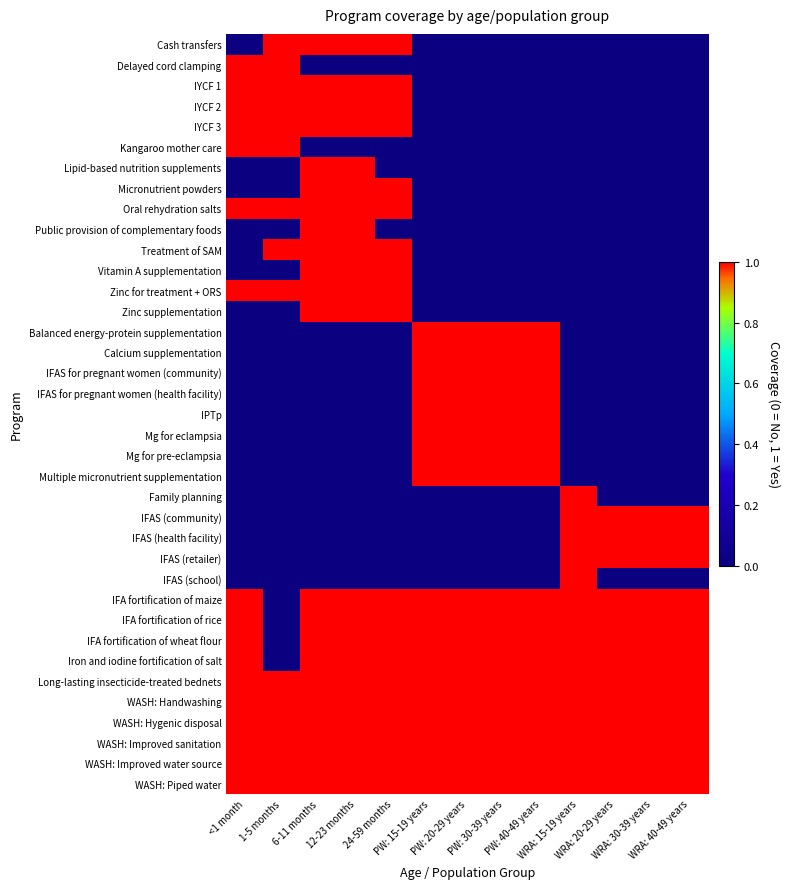

Reading right to left, what are all the values shown in this chart?

Cash transfers: WRA: 40-49 years=0	WRA: 30-39 years=0	WRA: 20-29 years=0	WRA: 15-19 years=0	PW: 40-49 years=0	PW: 30-39 years=0	PW: 20-29 years=0	PW: 15-19 years=0	24-59 months=1	12-23 months=1	6-11 months=1	1-5 months=1	<1 month=0
Delayed cord clamping: WRA: 40-49 years=0	WRA: 30-39 years=0	WRA: 20-29 years=0	WRA: 15-19 years=0	PW: 40-49 years=0	PW: 30-39 years=0	PW: 20-29 years=0	PW: 15-19 years=0	24-59 months=0	12-23 months=0	6-11 months=0	1-5 months=1	<1 month=1
IYCF 1: WRA: 40-49 years=0	WRA: 30-39 years=0	WRA: 20-29 years=0	WRA: 15-19 years=0	PW: 40-49 years=0	PW: 30-39 years=0	PW: 20-29 years=0	PW: 15-19 years=0	24-59 months=1	12-23 months=1	6-11 months=1	1-5 months=1	<1 month=1
IYCF 2: WRA: 40-49 years=0	WRA: 30-39 years=0	WRA: 20-29 years=0	WRA: 15-19 years=0	PW: 40-49 years=0	PW: 30-39 years=0	PW: 20-29 years=0	PW: 15-19 years=0	24-59 months=1	12-23 months=1	6-11 months=1	1-5 months=1	<1 month=1
IYCF 3: WRA: 40-49 years=0	WRA: 30-39 years=0	WRA: 20-29 years=0	WRA: 15-19 years=0	PW: 40-49 years=0	PW: 30-39 years=0	PW: 20-29 years=0	PW: 15-19 years=0	24-59 months=1	12-23 months=1	6-11 months=1	1-5 months=1	<1 month=1
Kangaroo mother care: WRA: 40-49 years=0	WRA: 30-39 years=0	WRA: 20-29 years=0	WRA: 15-19 years=0	PW: 40-49 years=0	PW: 30-39 years=0	PW: 20-29 years=0	PW: 15-19 years=0	24-59 months=0	12-23 months=0	6-11 months=0	1-5 months=1	<1 month=1
Lipid-based nutrition supplements: WRA: 40-49 years=0	WRA: 30-39 years=0	WRA: 20-29 years=0	WRA: 15-19 years=0	PW: 40-49 years=0	PW: 30-39 years=0	PW: 20-29 years=0	PW: 15-19 years=0	24-59 months=0	12-23 months=1	6-11 months=1	1-5 months=0	<1 month=0
Micronutrient powders: WRA: 40-49 years=0	WRA: 30-39 years=0	WRA: 20-29 years=0	WRA: 15-19 years=0	PW: 40-49 years=0	PW: 30-39 years=0	PW: 20-29 years=0	PW: 15-19 years=0	24-59 months=1	12-23 months=1	6-11 months=1	1-5 months=0	<1 month=0
Oral rehydration salts: WRA: 40-49 years=0	WRA: 30-39 years=0	WRA: 20-29 years=0	WRA: 15-19 years=0	PW: 40-49 years=0	PW: 30-39 years=0	PW: 20-29 years=0	PW: 15-19 years=0	24-59 months=1	12-23 months=1	6-11 months=1	1-5 months=1	<1 month=1
Public provision of complementary foods: WRA: 40-49 years=0	WRA: 30-39 years=0	WRA: 20-29 years=0	WRA: 15-19 years=0	PW: 40-49 years=0	PW: 30-39 years=0	PW: 20-29 years=0	PW: 15-19 years=0	24-59 months=0	12-23 months=1	6-11 months=1	1-5 months=0	<1 month=0
Treatment of SAM: WRA: 40-49 years=0	WRA: 30-39 years=0	WRA: 20-29 years=0	WRA: 15-19 years=0	PW: 40-49 years=0	PW: 30-39 years=0	PW: 20-29 years=0	PW: 15-19 years=0	24-59 months=1	12-23 months=1	6-11 months=1	1-5 months=1	<1 month=0
Vitamin A supplementation: WRA: 40-49 years=0	WRA: 30-39 years=0	WRA: 20-29 years=0	WRA: 15-19 years=0	PW: 40-49 years=0	PW: 30-39 years=0	PW: 20-29 years=0	PW: 15-19 years=0	24-59 months=1	12-23 months=1	6-11 months=1	1-5 months=0	<1 month=0
Zinc for treatment + ORS: WRA: 40-49 years=0	WRA: 30-39 years=0	WRA: 20-29 years=0	WRA: 15-19 years=0	PW: 40-49 years=0	PW: 30-39 years=0	PW: 20-29 years=0	PW: 15-19 years=0	24-59 months=1	12-23 months=1	6-11 months=1	1-5 months=1	<1 month=1
Zinc supplementation: WRA: 40-49 years=0	WRA: 30-39 years=0	WRA: 20-29 years=0	WRA: 15-19 years=0	PW: 40-49 years=0	PW: 30-39 years=0	PW: 20-29 years=0	PW: 15-19 years=0	24-59 months=1	12-23 months=1	6-11 months=1	1-5 months=0	<1 month=0
Balanced energy-protein supplementation: WRA: 40-49 years=0	WRA: 30-39 years=0	WRA: 20-29 years=0	WRA: 15-19 years=0	PW: 40-49 years=1	PW: 30-39 years=1	PW: 20-29 years=1	PW: 15-19 years=1	24-59 months=0	12-23 months=0	6-11 months=0	1-5 months=0	<1 month=0
Calcium supplementation: WRA: 40-49 years=0	WRA: 30-39 years=0	WRA: 20-29 years=0	WRA: 15-19 years=0	PW: 40-49 years=1	PW: 30-39 years=1	PW: 20-29 years=1	PW: 15-19 years=1	24-59 months=0	12-23 months=0	6-11 months=0	1-5 months=0	<1 month=0
IFAS for pregnant women (community): WRA: 40-49 years=0	WRA: 30-39 years=0	WRA: 20-29 years=0	WRA: 15-19 years=0	PW: 40-49 years=1	PW: 30-39 years=1	PW: 20-29 years=1	PW: 15-19 years=1	24-59 months=0	12-23 months=0	6-11 months=0	1-5 months=0	<1 month=0
IFAS for pregnant women (health facility): WRA: 40-49 years=0	WRA: 30-39 years=0	WRA: 20-29 years=0	WRA: 15-19 years=0	PW: 40-49 years=1	PW: 30-39 years=1	PW: 20-29 years=1	PW: 15-19 years=1	24-59 months=0	12-23 months=0	6-11 months=0	1-5 months=0	<1 month=0
IPTp: WRA: 40-49 years=0	WRA: 30-39 years=0	WRA: 20-29 years=0	WRA: 15-19 years=0	PW: 40-49 years=1	PW: 30-39 years=1	PW: 20-29 years=1	PW: 15-19 years=1	24-59 months=0	12-23 months=0	6-11 months=0	1-5 months=0	<1 month=0
Mg for eclampsia: WRA: 40-49 years=0	WRA: 30-39 years=0	WRA: 20-29 years=0	WRA: 15-19 years=0	PW: 40-49 years=1	PW: 30-39 years=1	PW: 20-29 years=1	PW: 15-19 years=1	24-59 months=0	12-23 months=0	6-11 months=0	1-5 months=0	<1 month=0
Mg for pre-eclampsia: WRA: 40-49 years=0	WRA: 30-39 years=0	WRA: 20-29 years=0	WRA: 15-19 years=0	PW: 40-49 years=1	PW: 30-39 years=1	PW: 20-29 years=1	PW: 15-19 years=1	24-59 months=0	12-23 months=0	6-11 months=0	1-5 months=0	<1 month=0
Multiple micronutrient supplementation: WRA: 40-49 years=0	WRA: 30-39 years=0	WRA: 20-29 years=0	WRA: 15-19 years=0	PW: 40-49 years=1	PW: 30-39 years=1	PW: 20-29 years=1	PW: 15-19 years=1	24-59 months=0	12-23 months=0	6-11 months=0	1-5 months=0	<1 month=0
Family planning: WRA: 40-49 years=0	WRA: 30-39 years=0	WRA: 20-29 years=0	WRA: 15-19 years=1	PW: 40-49 years=0	PW: 30-39 years=0	PW: 20-29 years=0	PW: 15-19 years=0	24-59 months=0	12-23 months=0	6-11 months=0	1-5 months=0	<1 month=0
IFAS (community): WRA: 40-49 years=1	WRA: 30-39 years=1	WRA: 20-29 years=1	WRA: 15-19 years=1	PW: 40-49 years=0	PW: 30-39 years=0	PW: 20-29 years=0	PW: 15-19 years=0	24-59 months=0	12-23 months=0	6-11 months=0	1-5 months=0	<1 month=0
IFAS (health facility): WRA: 40-49 years=1	WRA: 30-39 years=1	WRA: 20-29 years=1	WRA: 15-19 years=1	PW: 40-49 years=0	PW: 30-39 years=0	PW: 20-29 years=0	PW: 15-19 years=0	24-59 months=0	12-23 months=0	6-11 months=0	1-5 months=0	<1 month=0
IFAS (retailer): WRA: 40-49 years=1	WRA: 30-39 years=1	WRA: 20-29 years=1	WRA: 15-19 years=1	PW: 40-49 years=0	PW: 30-39 years=0	PW: 20-29 years=0	PW: 15-19 years=0	24-59 months=0	12-23 months=0	6-11 months=0	1-5 months=0	<1 month=0
IFAS (school): WRA: 40-49 years=0	WRA: 30-39 years=0	WRA: 20-29 years=0	WRA: 15-19 years=1	PW: 40-49 years=0	PW: 30-39 years=0	PW: 20-29 years=0	PW: 15-19 years=0	24-59 months=0	12-23 months=0	6-11 months=0	1-5 months=0	<1 month=0
IFA fortification of maize: WRA: 40-49 years=1	WRA: 30-39 years=1	WRA: 20-29 years=1	WRA: 15-19 years=1	PW: 40-49 years=1	PW: 30-39 years=1	PW: 20-29 years=1	PW: 15-19 years=1	24-59 months=1	12-23 months=1	6-11 months=1	1-5 months=0	<1 month=1
IFA fortification of rice: WRA: 40-49 years=1	WRA: 30-39 years=1	WRA: 20-29 years=1	WRA: 15-19 years=1	PW: 40-49 years=1	PW: 30-39 years=1	PW: 20-29 years=1	PW: 15-19 years=1	24-59 months=1	12-23 months=1	6-11 months=1	1-5 months=0	<1 month=1
IFA fortification of wheat flour: WRA: 40-49 years=1	WRA: 30-39 years=1	WRA: 20-29 years=1	WRA: 15-19 years=1	PW: 40-49 years=1	PW: 30-39 years=1	PW: 20-29 years=1	PW: 15-19 years=1	24-59 months=1	12-23 months=1	6-11 months=1	1-5 months=0	<1 month=1
Iron and iodine fortification of salt: WRA: 40-49 years=1	WRA: 30-39 years=1	WRA: 20-29 years=1	WRA: 15-19 years=1	PW: 40-49 years=1	PW: 30-39 years=1	PW: 20-29 years=1	PW: 15-19 years=1	24-59 months=1	12-23 months=1	6-11 months=1	1-5 months=0	<1 month=1
Long-lasting insecticide-treated bednets: WRA: 40-49 years=1	WRA: 30-39 years=1	WRA: 20-29 years=1	WRA: 15-19 years=1	PW: 40-49 years=1	PW: 30-39 years=1	PW: 20-29 years=1	PW: 15-19 years=1	24-59 months=1	12-23 months=1	6-11 months=1	1-5 months=1	<1 month=1
WASH: Handwashing: WRA: 40-49 years=1	WRA: 30-39 years=1	WRA: 20-29 years=1	WRA: 15-19 years=1	PW: 40-49 years=1	PW: 30-39 years=1	PW: 20-29 years=1	PW: 15-19 years=1	24-59 months=1	12-23 months=1	6-11 months=1	1-5 months=1	<1 month=1
WASH: Hygenic disposal: WRA: 40-49 years=1	WRA: 30-39 years=1	WRA: 20-29 years=1	WRA: 15-19 years=1	PW: 40-49 years=1	PW: 30-39 years=1	PW: 20-29 years=1	PW: 15-19 years=1	24-59 months=1	12-23 months=1	6-11 months=1	1-5 months=1	<1 month=1
WASH: Improved sanitation: WRA: 40-49 years=1	WRA: 30-39 years=1	WRA: 20-29 years=1	WRA: 15-19 years=1	PW: 40-49 years=1	PW: 30-39 years=1	PW: 20-29 years=1	PW: 15-19 years=1	24-59 months=1	12-23 months=1	6-11 months=1	1-5 months=1	<1 month=1
WASH: Improved water source: WRA: 40-49 years=1	WRA: 30-39 years=1	WRA: 20-29 years=1	WRA: 15-19 years=1	PW: 40-49 years=1	PW: 30-39 years=1	PW: 20-29 years=1	PW: 15-19 years=1	24-59 months=1	12-23 months=1	6-11 months=1	1-5 months=1	<1 month=1
WASH: Piped water: WRA: 40-49 years=1	WRA: 30-39 years=1	WRA: 20-29 years=1	WRA: 15-19 years=1	PW: 40-49 years=1	PW: 30-39 years=1	PW: 20-29 years=1	PW: 15-19 years=1	24-59 months=1	12-23 months=1	6-11 months=1	1-5 months=1	<1 month=1